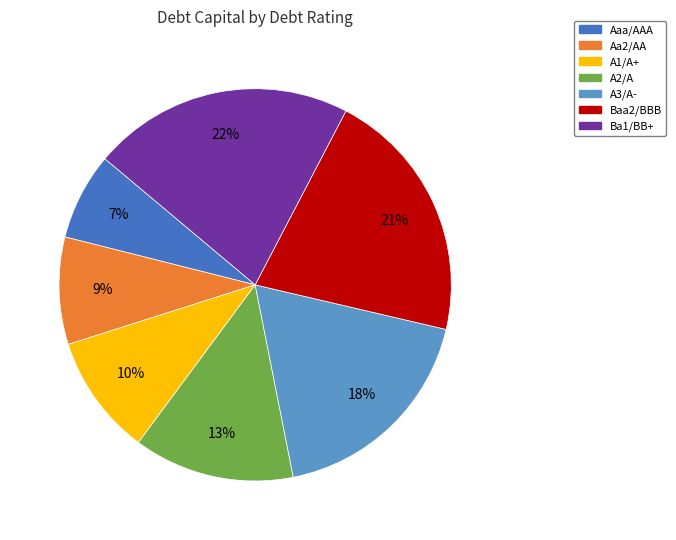

Rank the categories by value from highest to lowest.

Ba1/BB+, Baa2/BBB, A3/A-, A2/A, A1/A+, Aa2/AA, Aaa/AAA